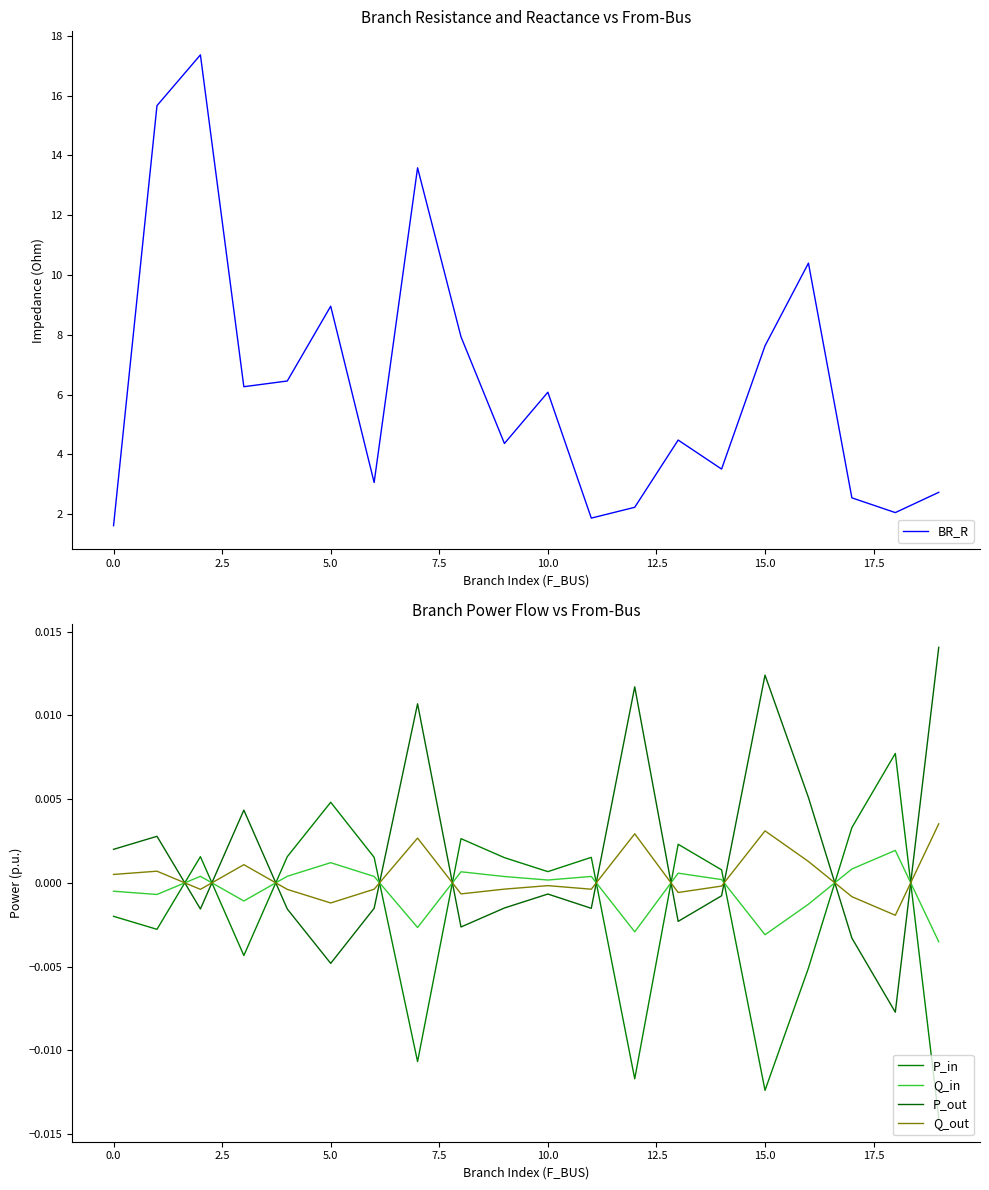

At how many categories does at least one series exceed 6?

10